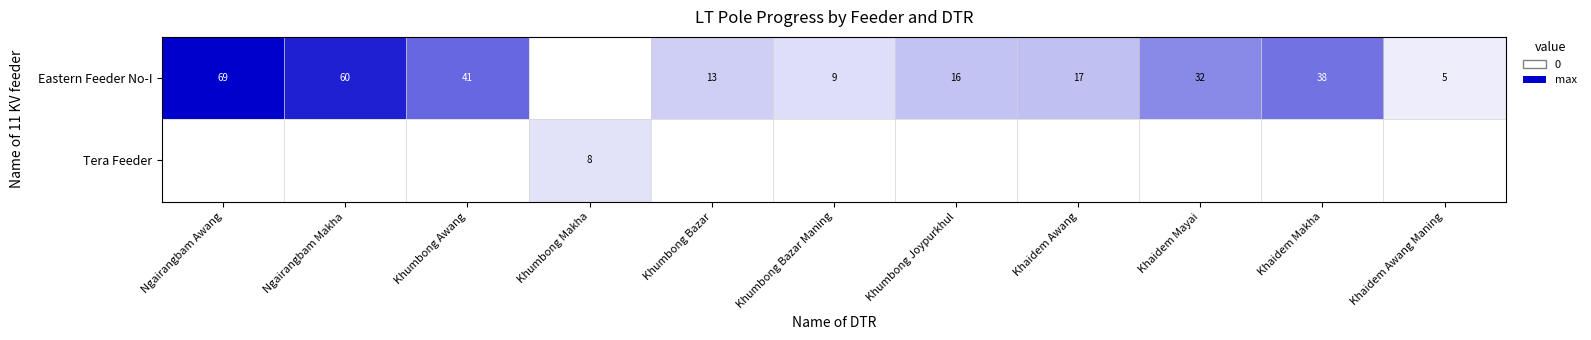

Which category has the lowest value across all series?

Khumbong Makha